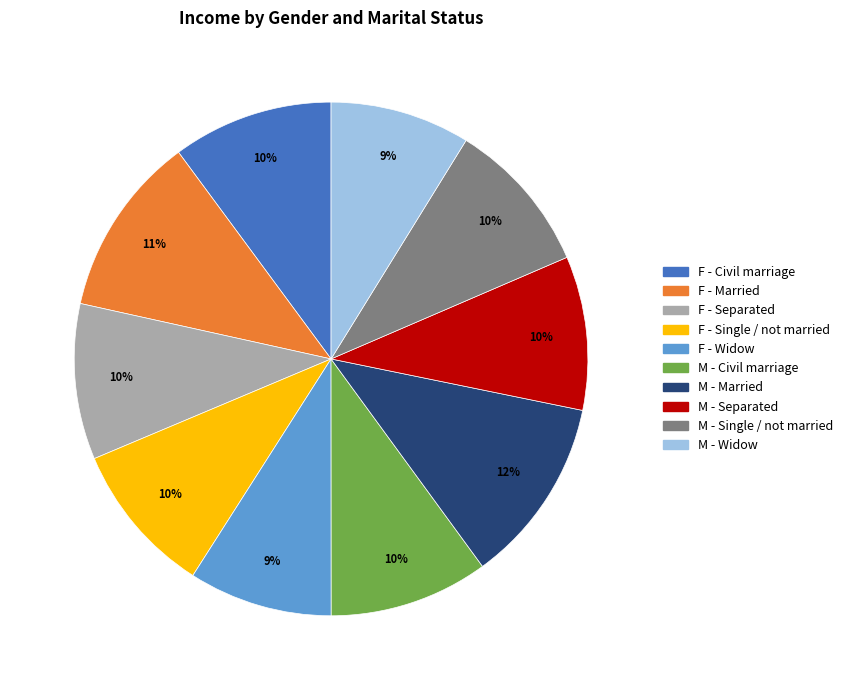

To the nearest percent, what is the combined percentage of M - Separated and F - Married?

21%